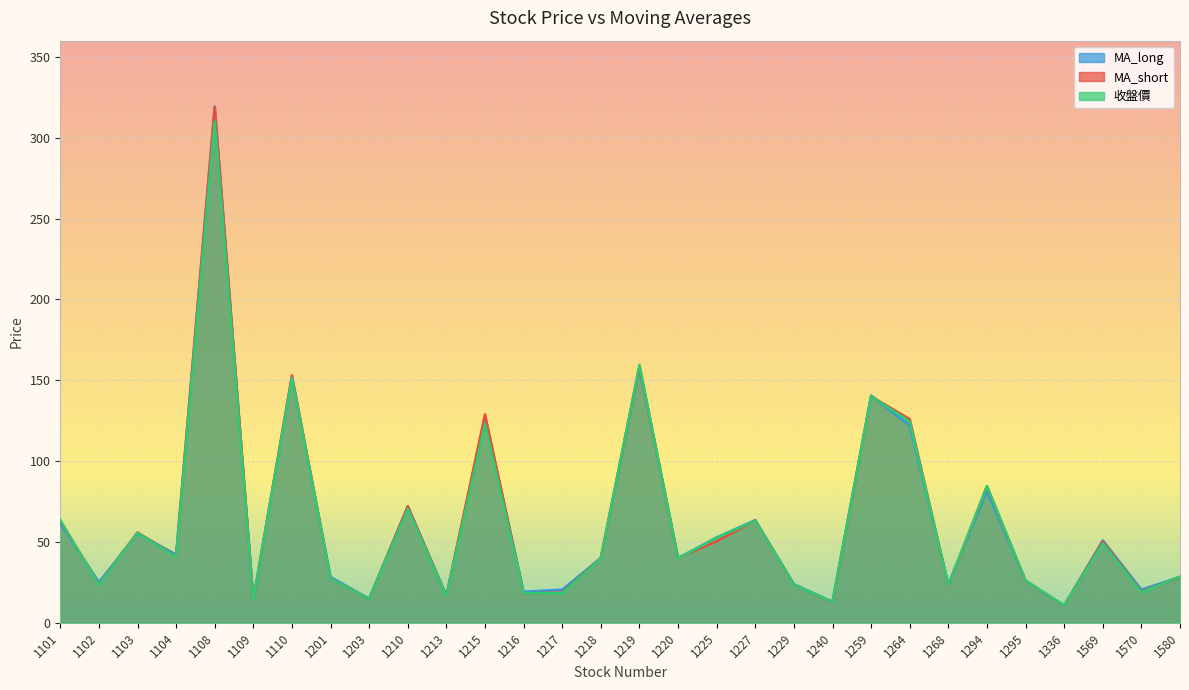

Which category has the lowest value in the MA_short series?

1336